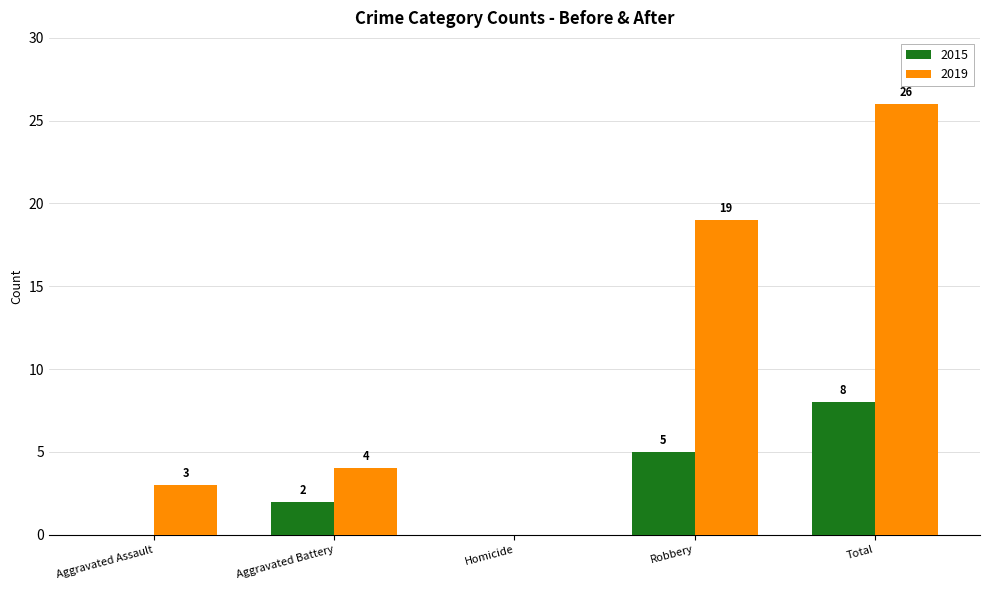

The value of 2015 at Aggravated Assault is 0. True or false?

True